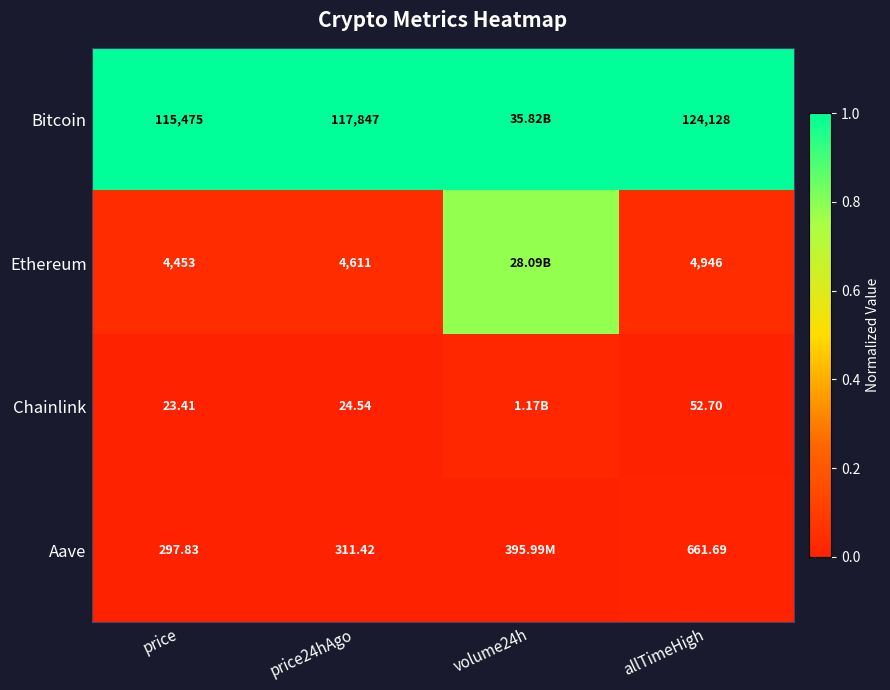

What is the spread (max minus min) of values at allTimeHigh?

124075.3